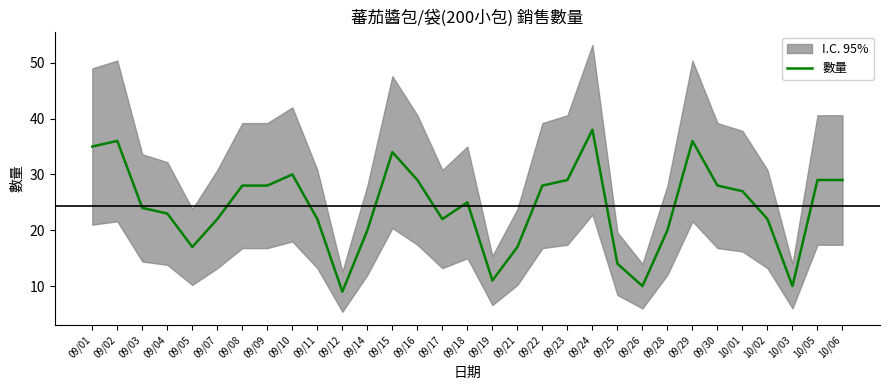

What is the label of the 7th point from the left?

09/08